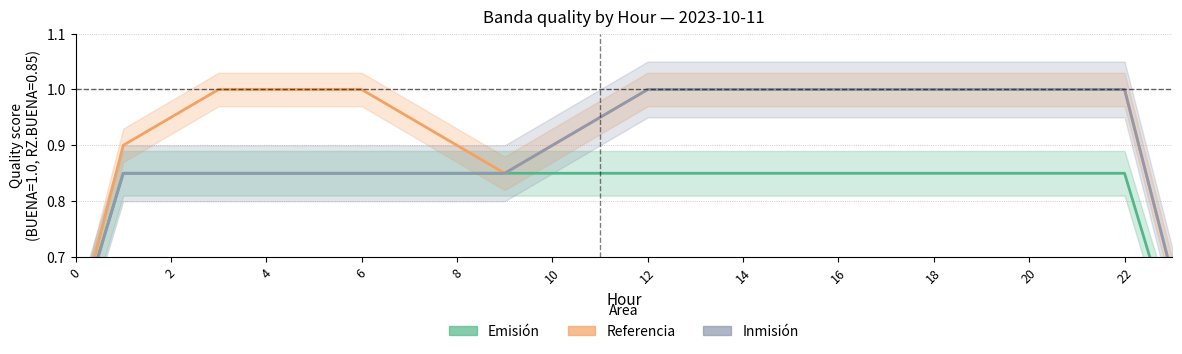

What is the greatest value displayed?

1.0